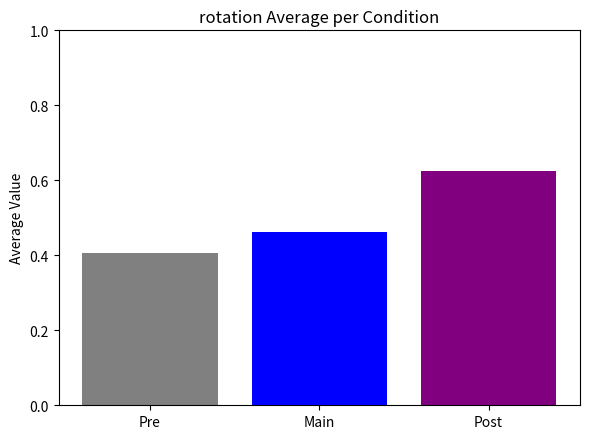

How many series are shown in this chart?

3